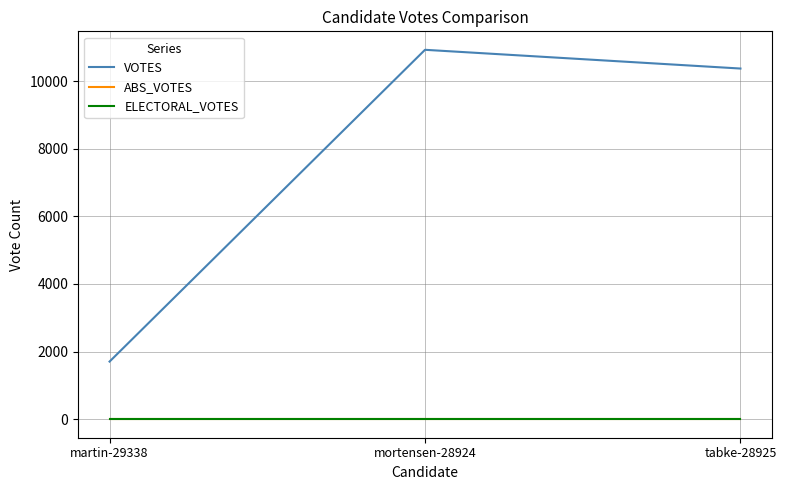

Is the value of VOTES at mortensen-28924 greater than the value of ELECTORAL_VOTES at martin-29338?

Yes